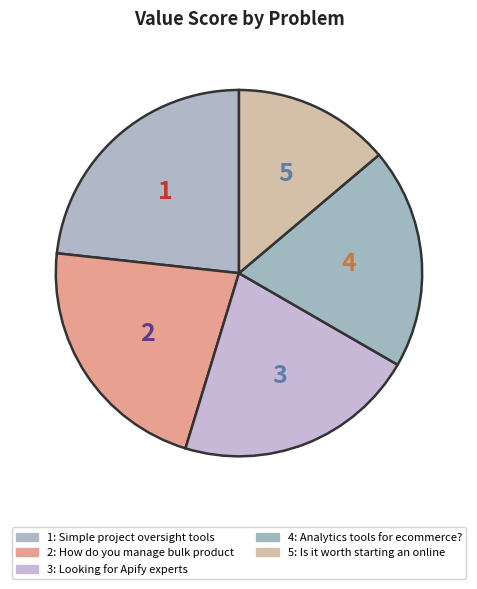

How many slices are in this pie chart?

5